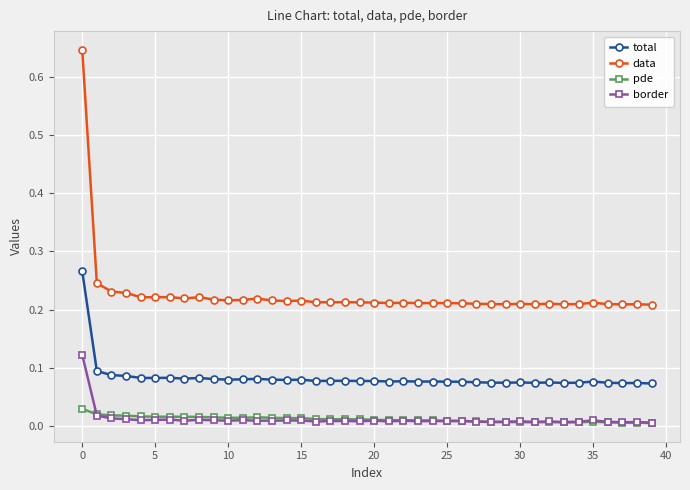

True or false: total and pde cross at least once.

False